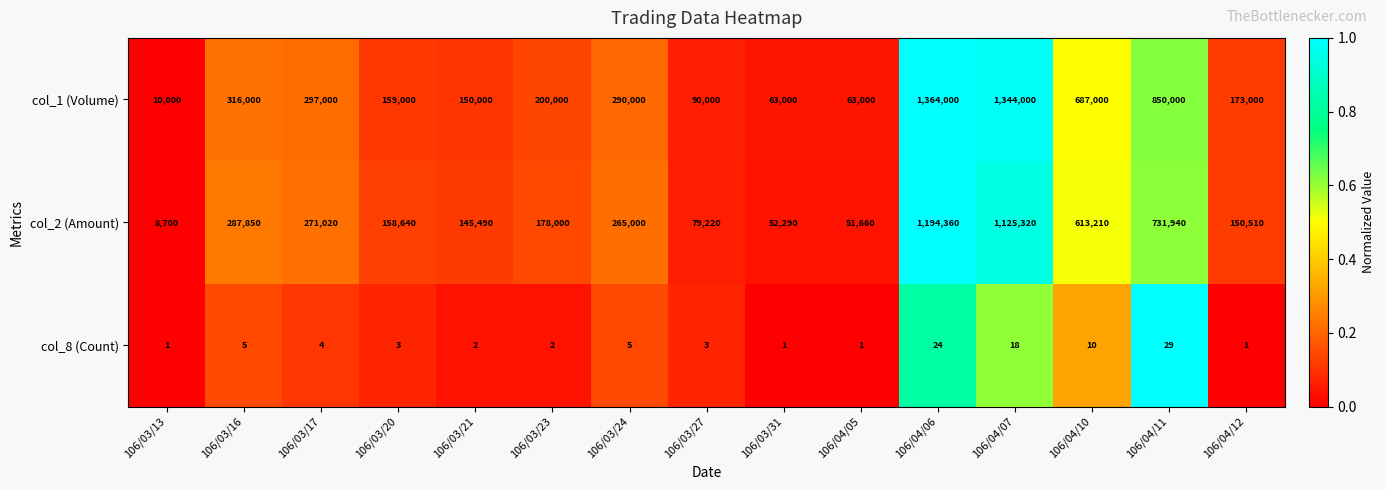

What is the difference between the second highest and minimum values in the col_8 (Count) series?

23